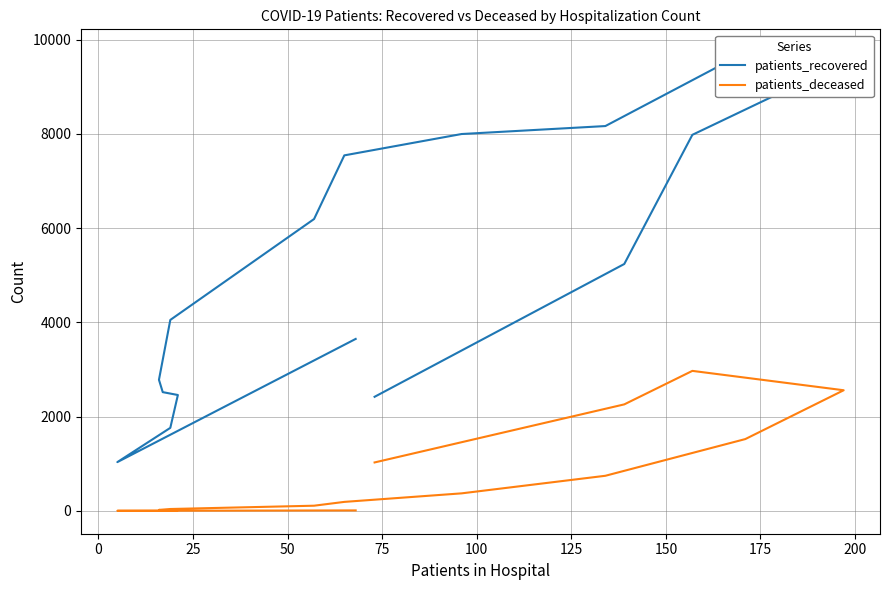

Which series has the widest spread of values?

patients_recovered